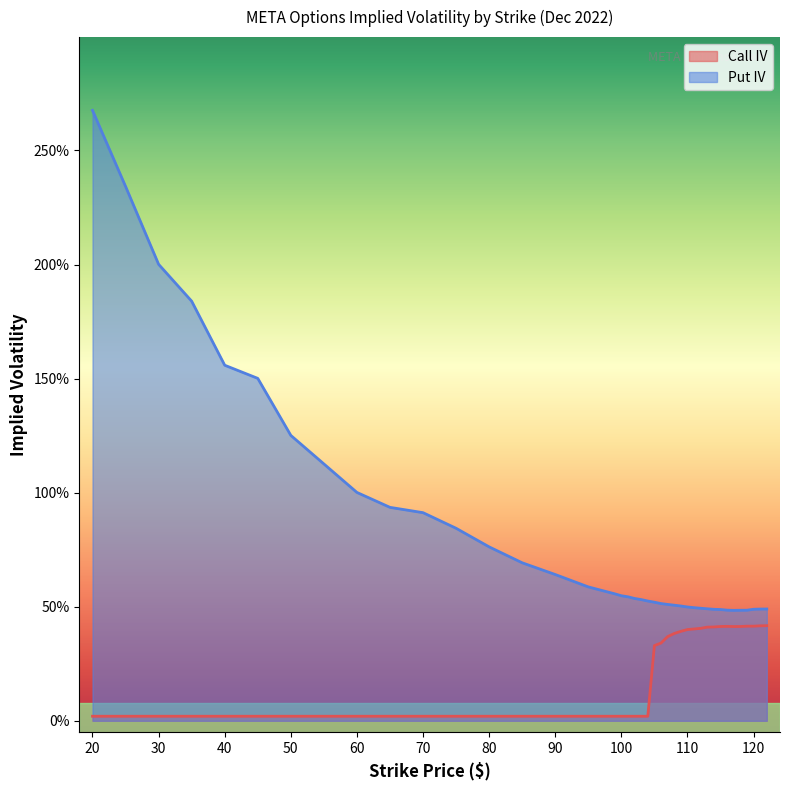

The value at 121 is 0.2. True or false?

False